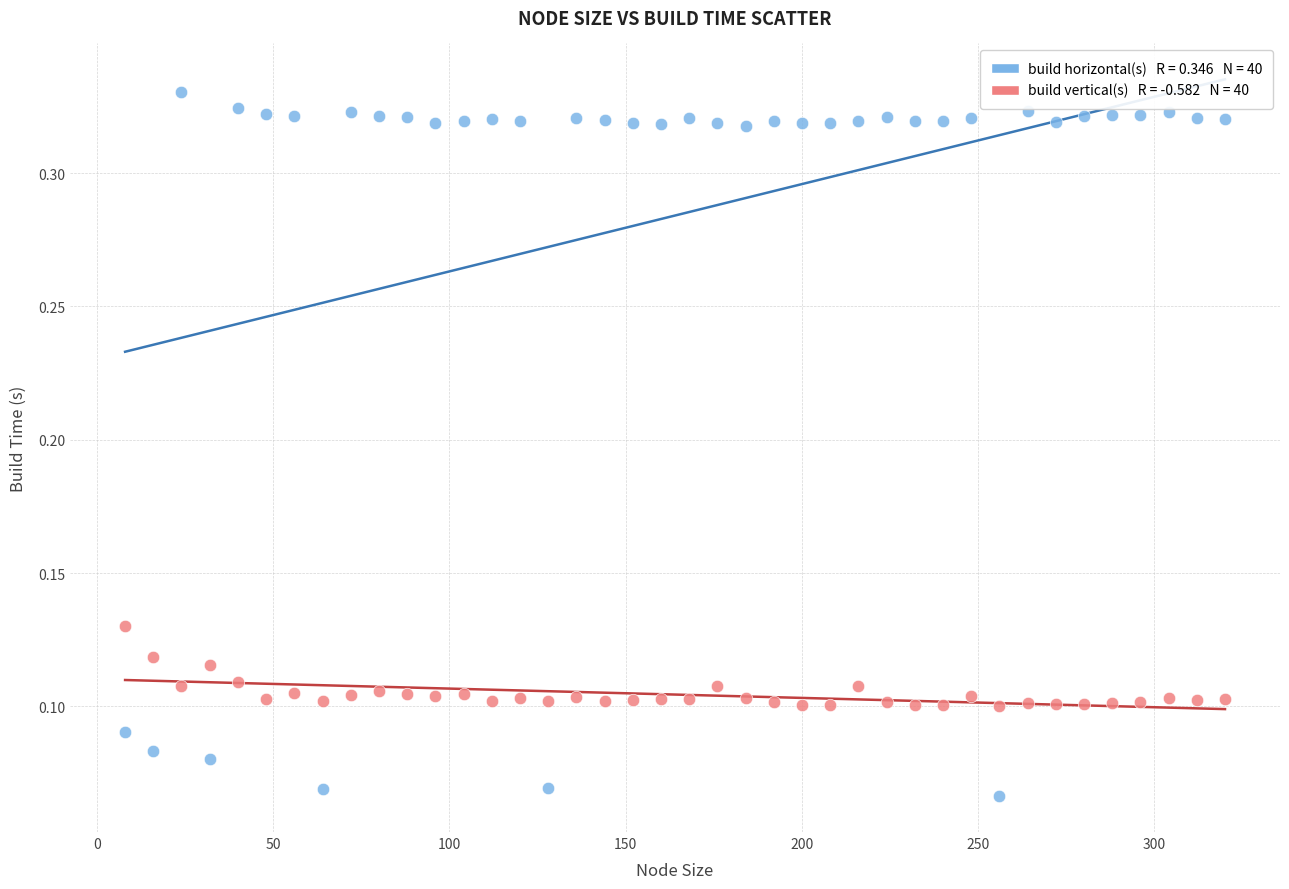

Across all data points, what is the range of X values (max minus min)?

312.0